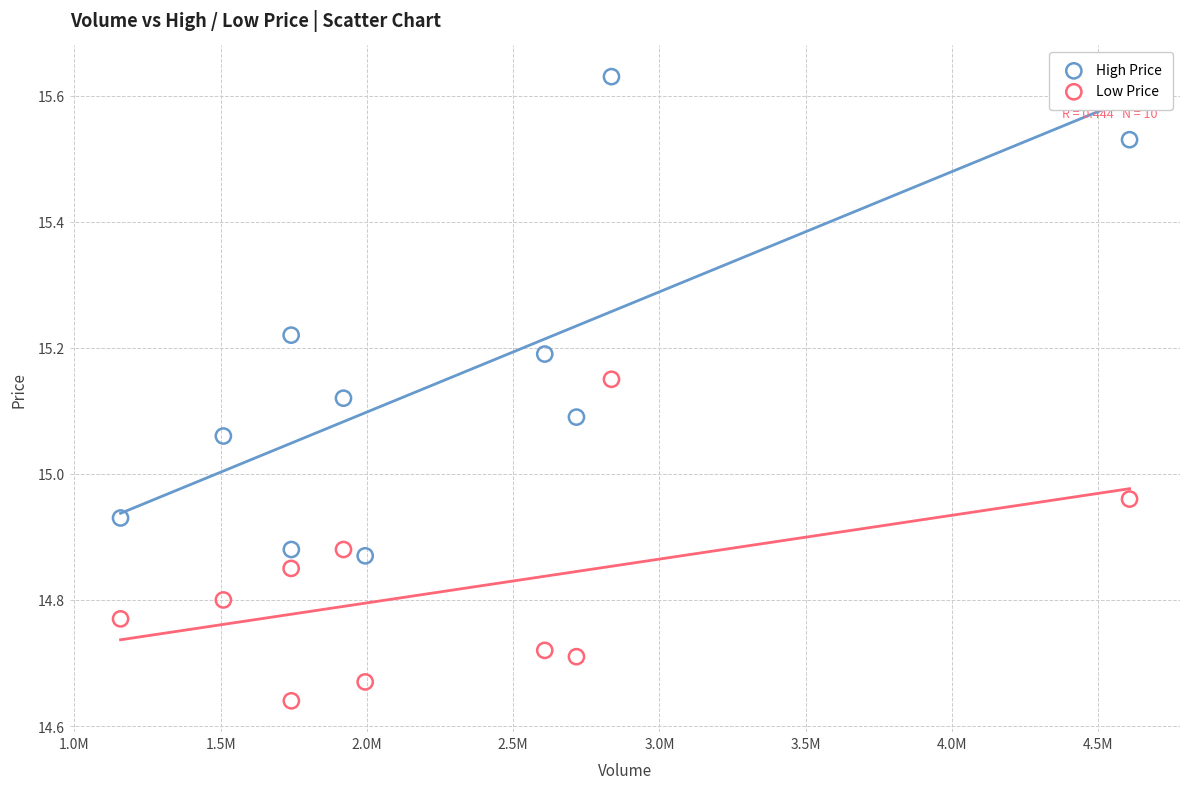

Which series has the widest spread of Y values?

High Price